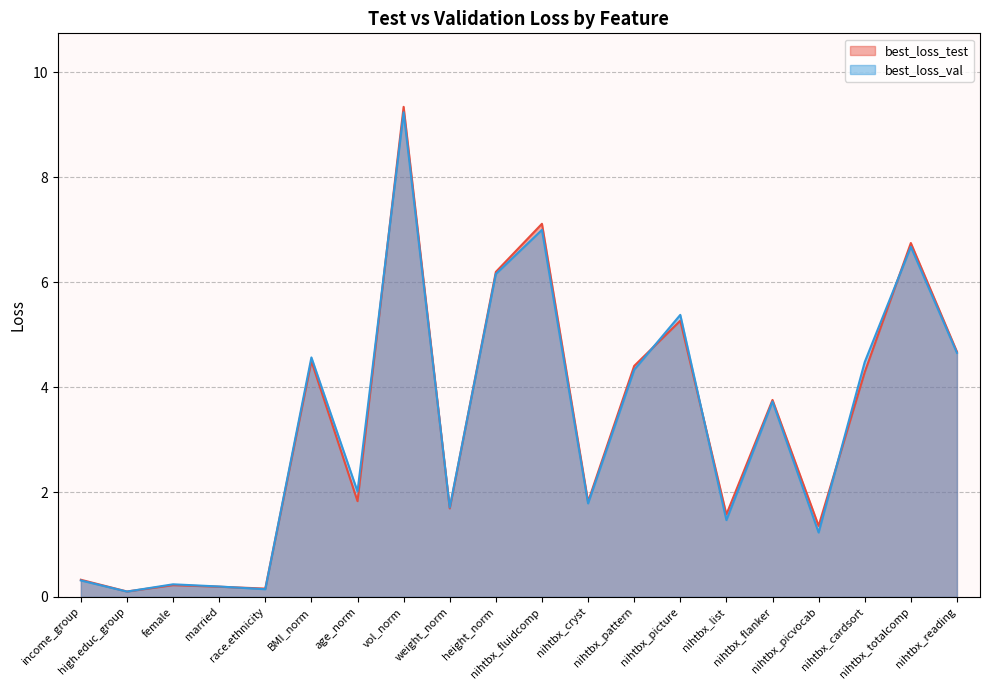

What is the difference between the best_loss_val values at nihtbx_pattern and age_norm?

2.3